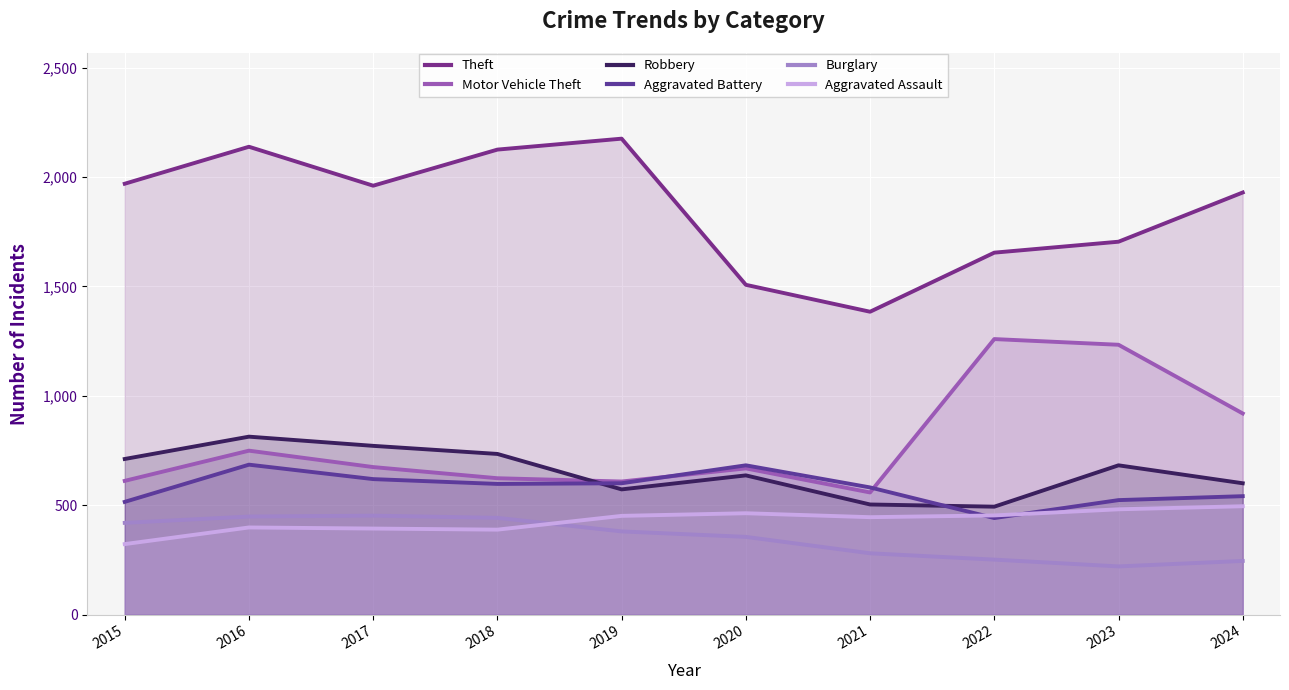

The Burglary series shows 729 at 2015. True or false?

False